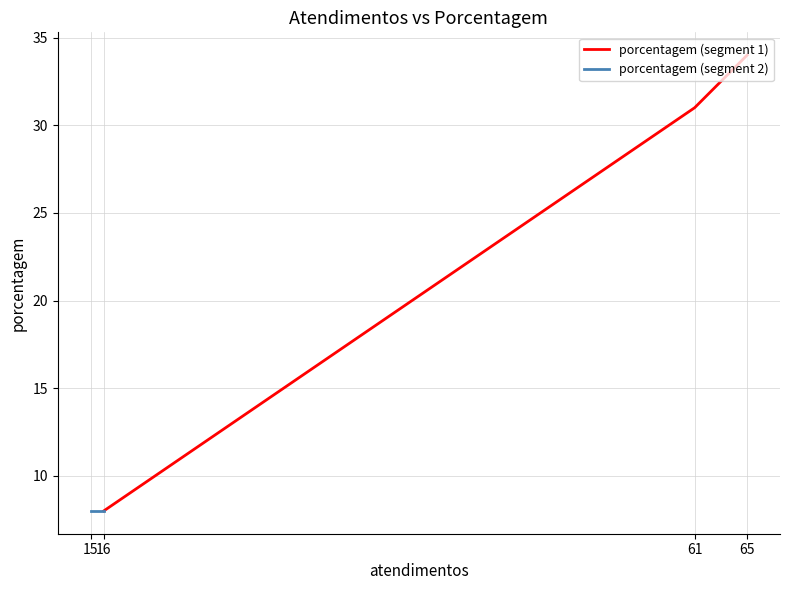

How many values are between 8 and 34?

4